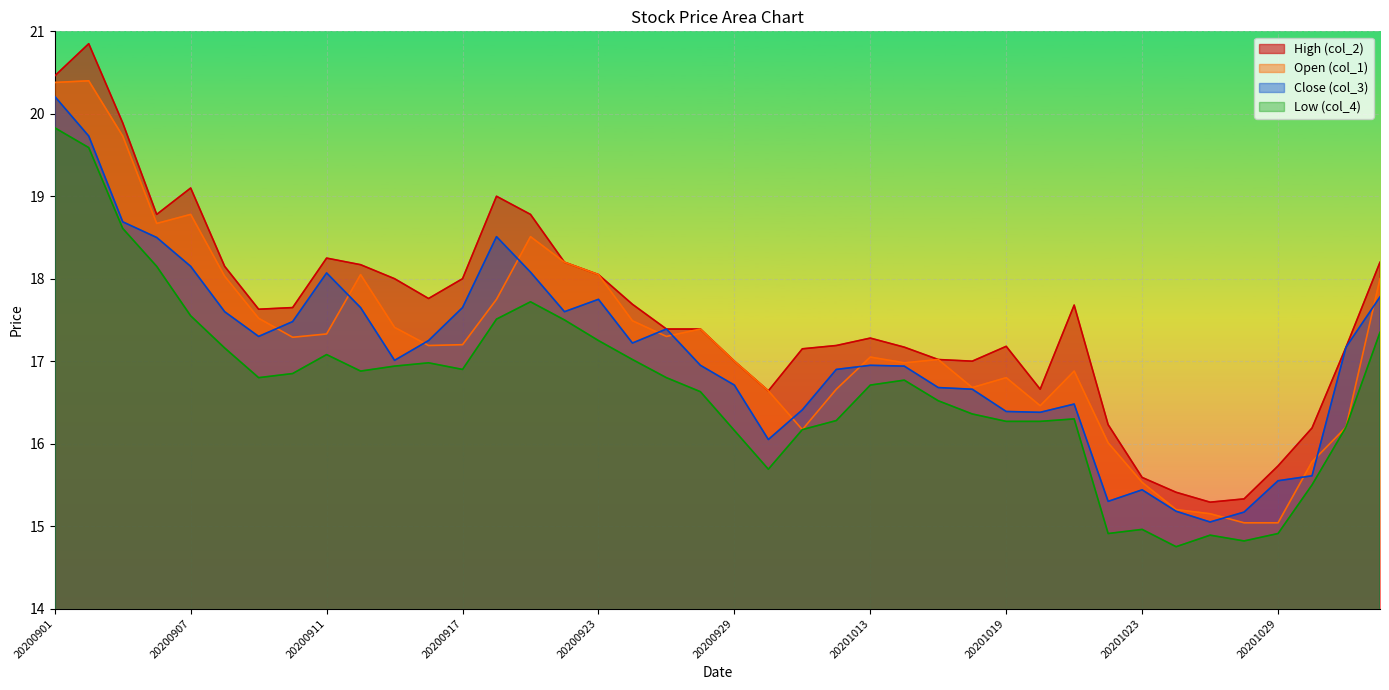

True or false: Close (col_3) has a value of 16.9 at 20201013.

True